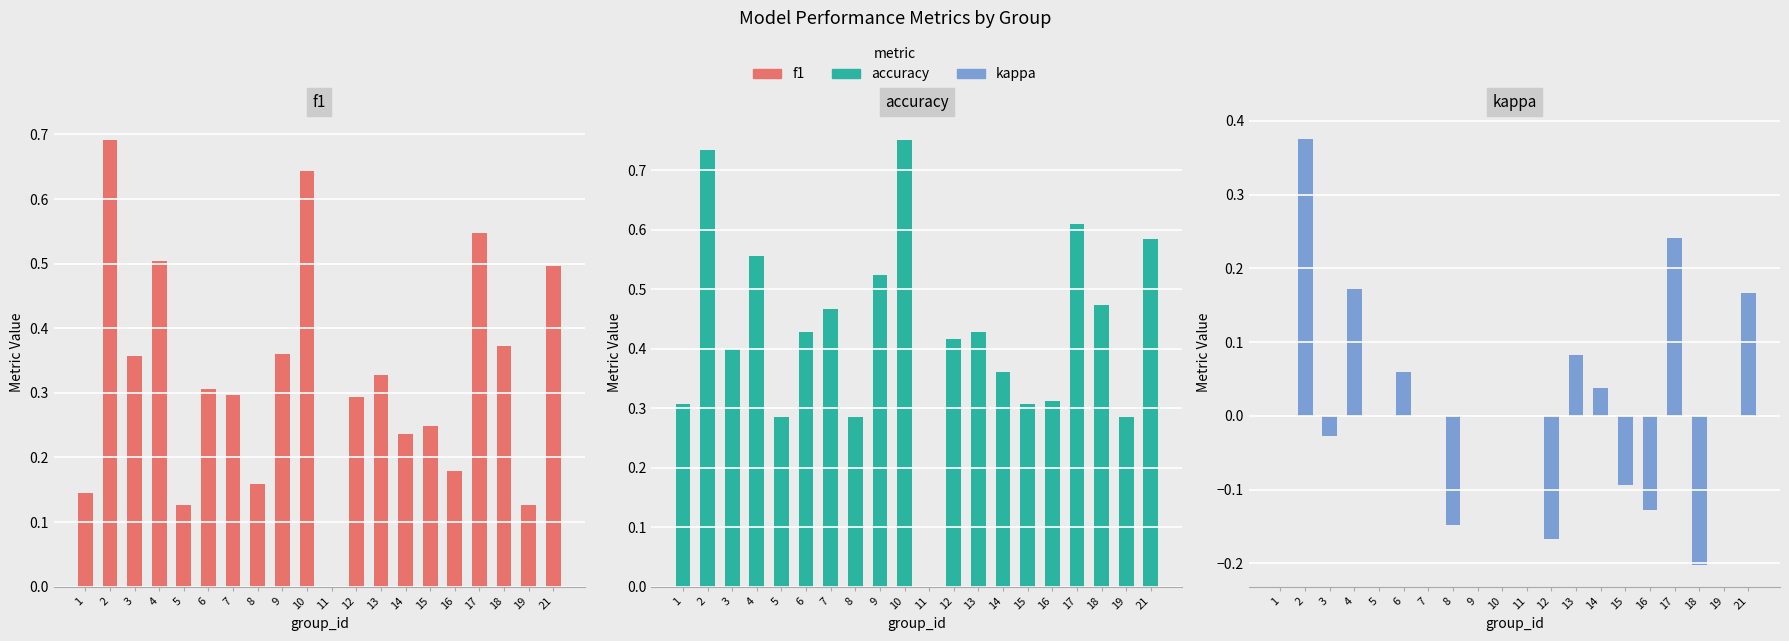

Reading left to right, what are all the values shown in this chart?

f1: 0.1	0.7	0.4	0.5	0.1	0.3	0.3	0.2	0.4	0.6	0.0	0.3	0.3	0.2	0.2	0.2	0.5	0.4	0.1	0.5
accuracy: 0.3	0.7	0.4	0.6	0.3	0.4	0.5	0.3	0.5	0.8	0.0	0.4	0.4	0.4	0.3	0.3	0.6	0.5	0.3	0.6
kappa: 0.0	0.4	-0.0	0.2	0.0	0.1	0.0	-0.1	0.0	0.0	0.0	-0.2	0.1	0.0	-0.1	-0.1	0.2	-0.2	0.0	0.2